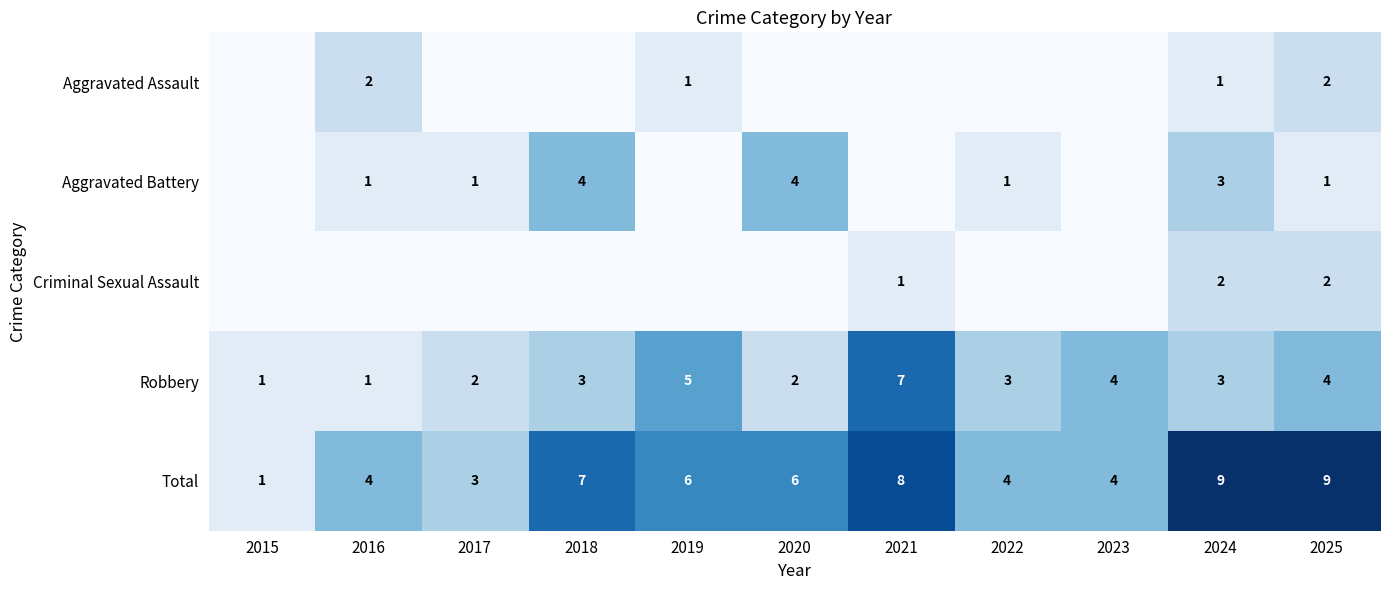

True or false: Total has a value of 9 at 2025.

True